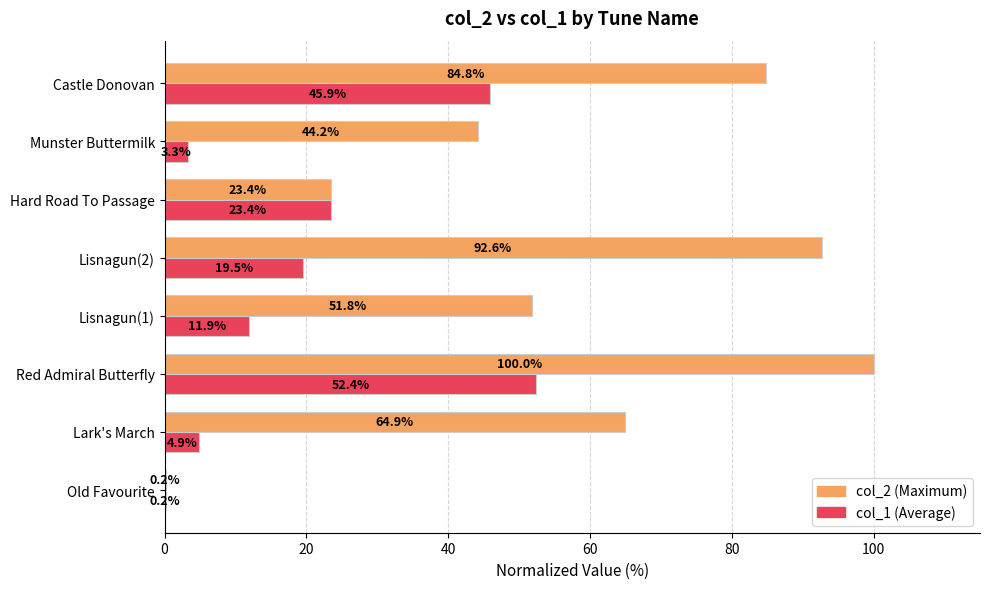

What is the greatest value displayed?

100.0